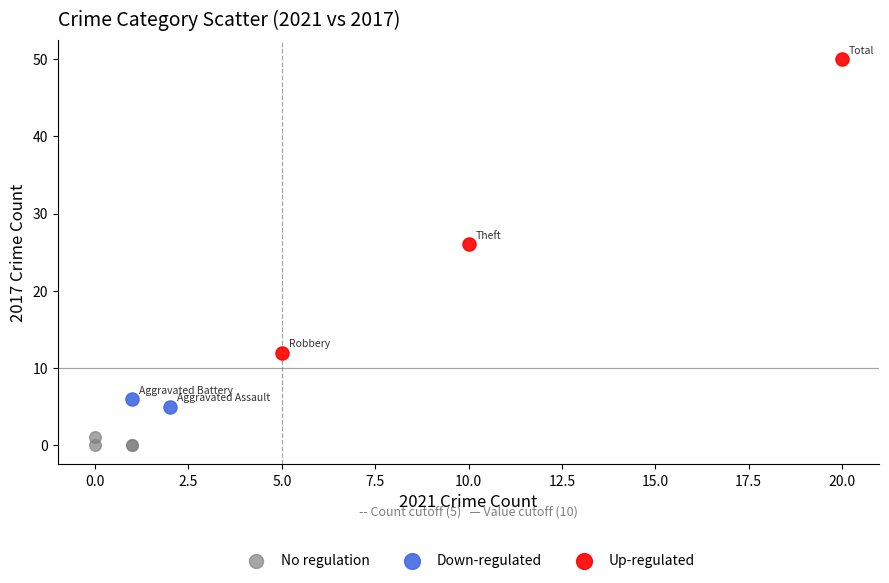

Which series contains the lowest Y value?

No regulation